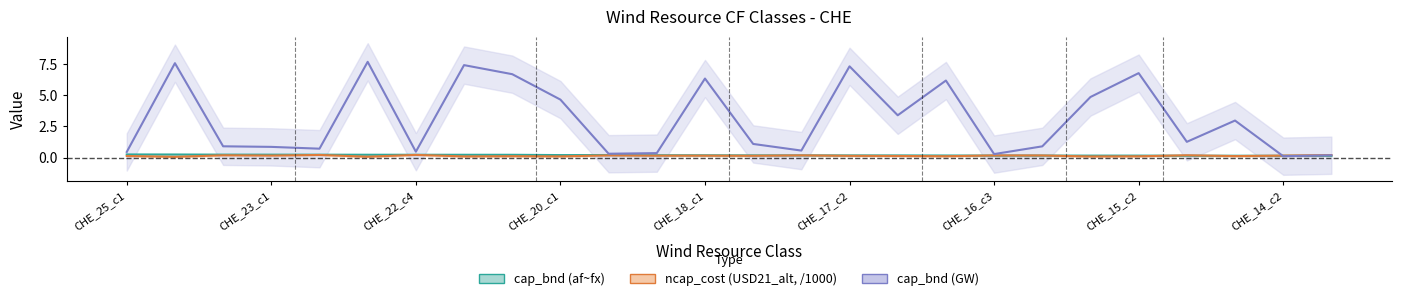

Which series has the widest spread of values?

cap_bnd_GW